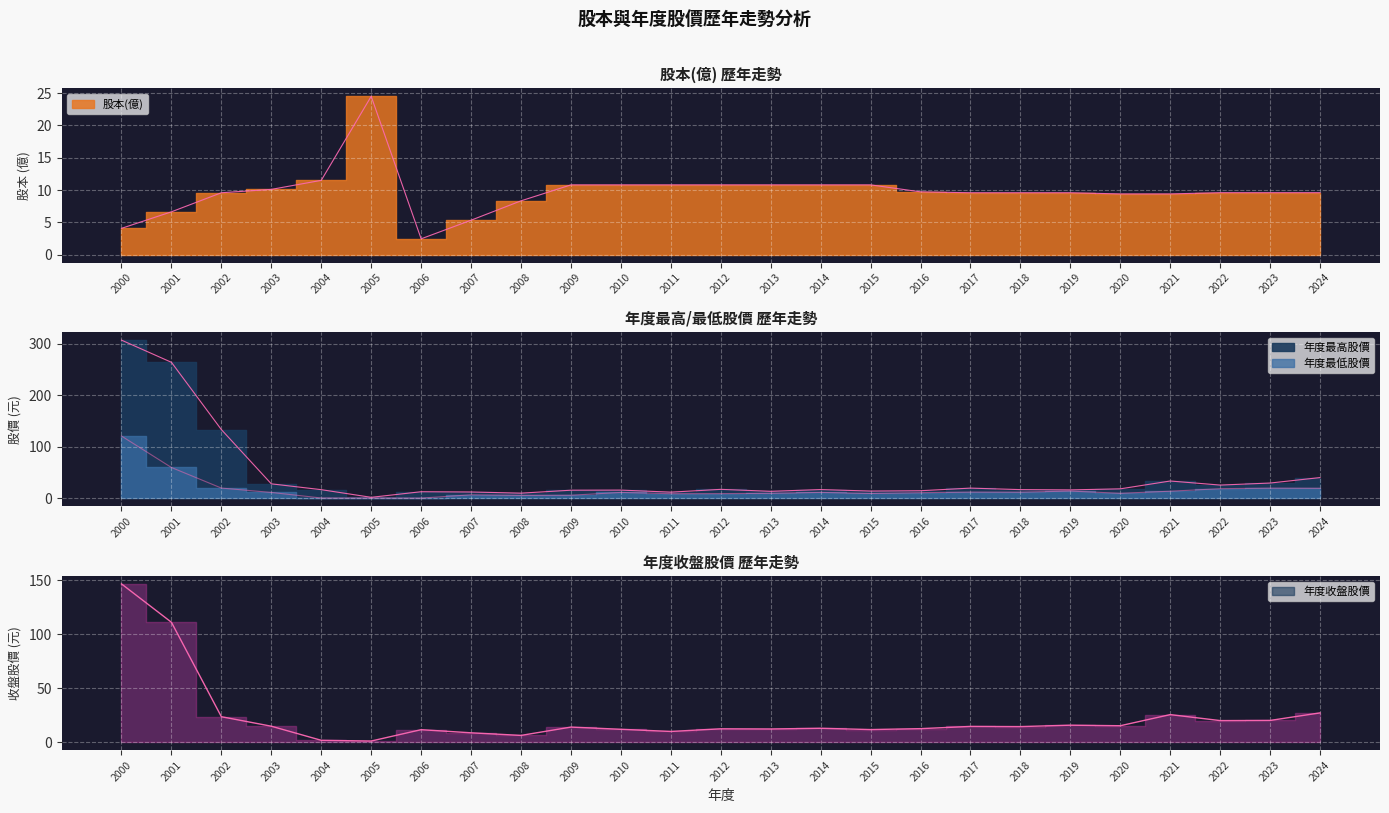

Which series has the largest total across all categories?

年度最高股價